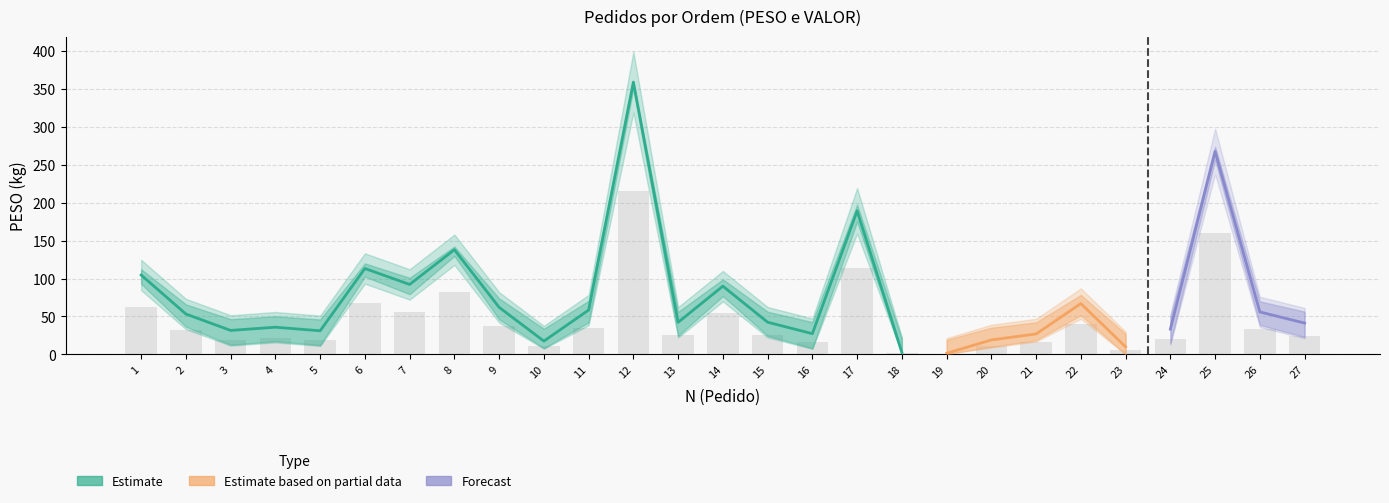

Reading left to right, transcribe all the data shown in this chart.

62.8	32.0	19.0	21.5	18.7	67.9	55.3	82.7	37.2	10.6	35.1	215.1	25.4	54.0	25.5	16.4	113.4	1.6	0.9	11.5	16.2	40.2	6.0	20.0	160.4	33.6	24.8